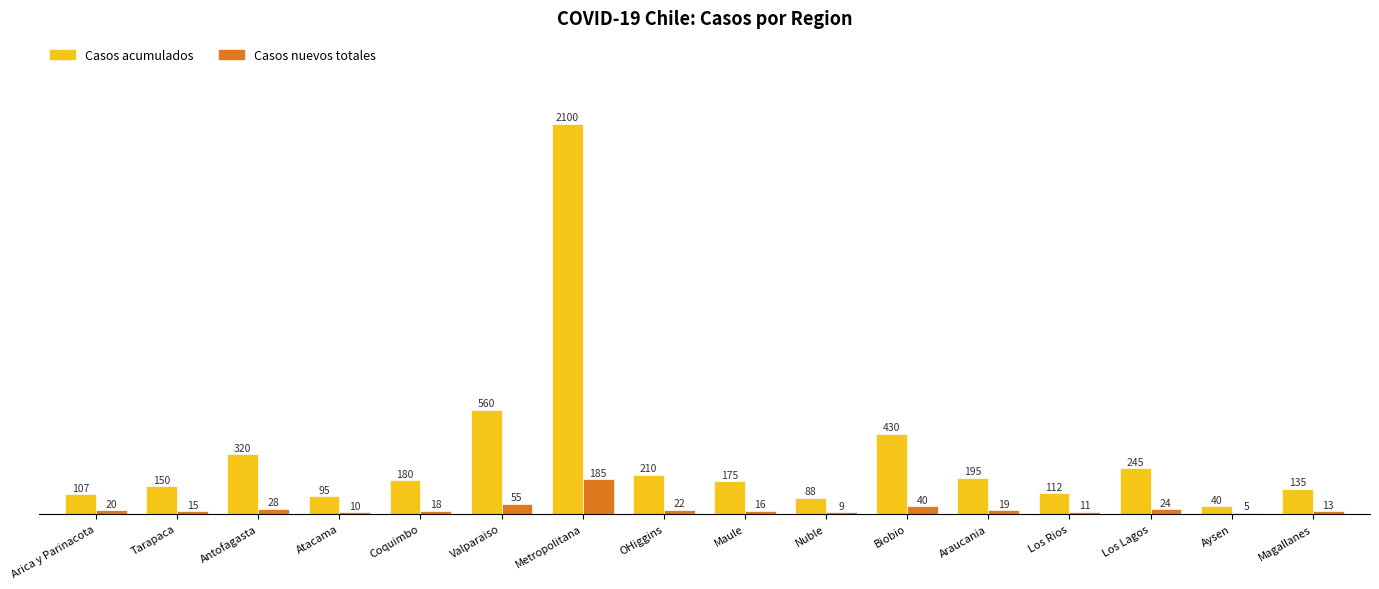

What is the sum of all Casos nuevos totales values?

490